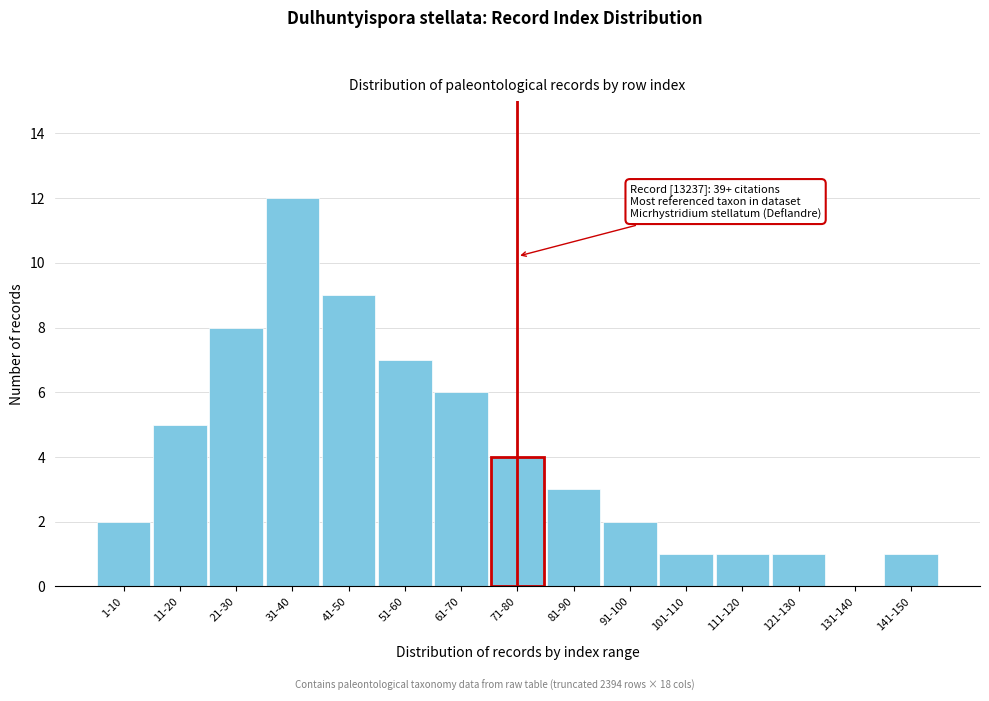

Reading left to right, list all the values displayed in this chart.

1-10=2	11-20=5	21-30=8	31-40=12	41-50=9	51-60=7	61-70=6	71-80=4	81-90=3	91-100=2	101-110=1	111-120=1	121-130=1	131-140=0	141-150=1